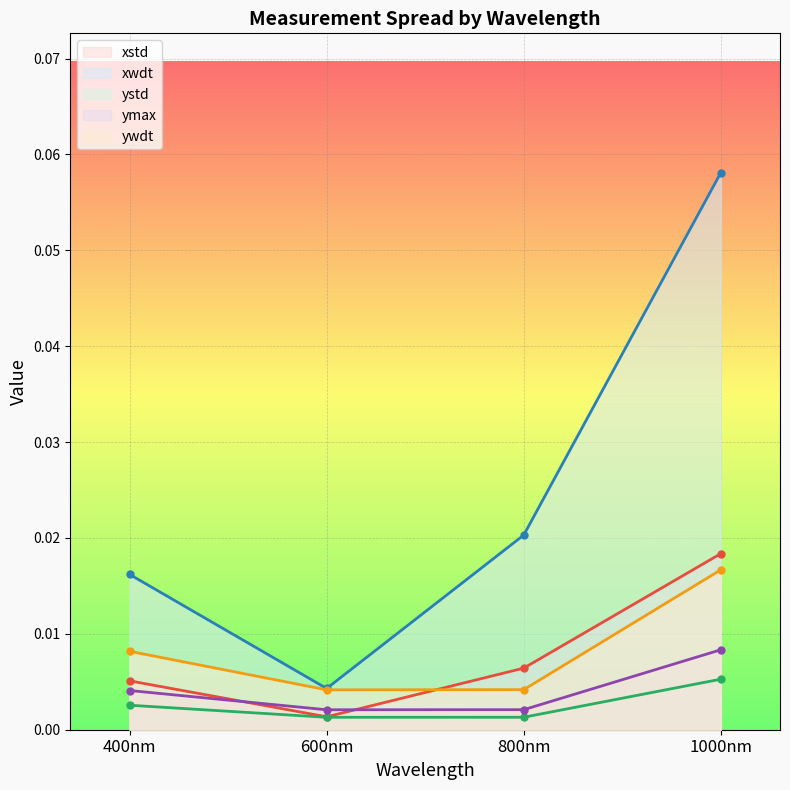

Reading left to right, extract all data points from this chart.

xstd: 0.0	0.0	0.0	0.0
xwdt: 0.0	0.0	0.0	0.1
ystd: 0.0	0.0	0.0	0.0
ymax: 0.0	0.0	0.0	0.0
ywdt: 0.0	0.0	0.0	0.0